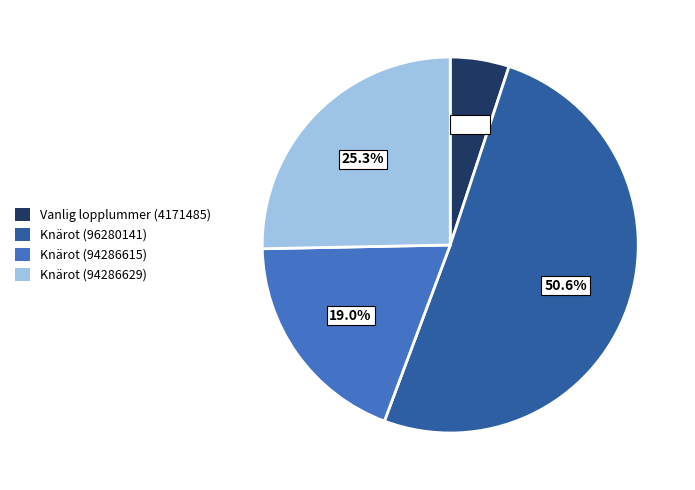

How many segments does this pie chart have?

4